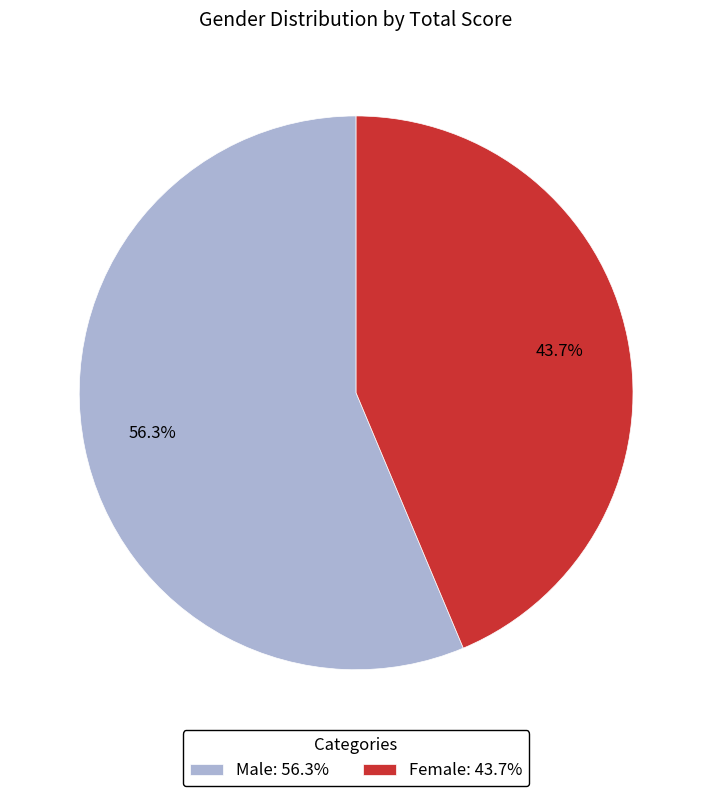

What is the majority slice?

Male